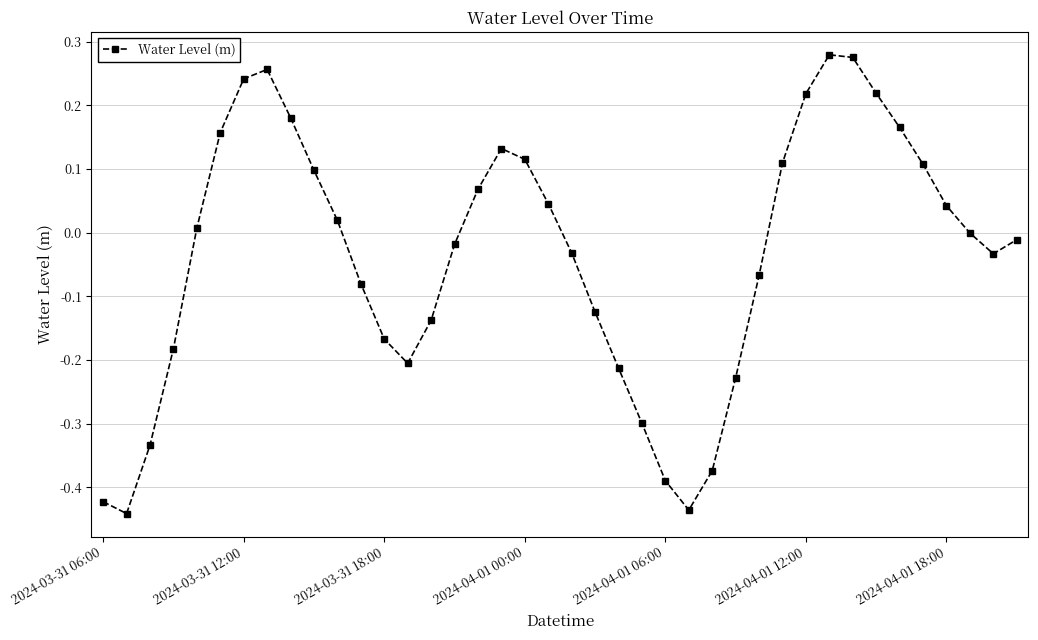

What is the sum of all values?

-1.5